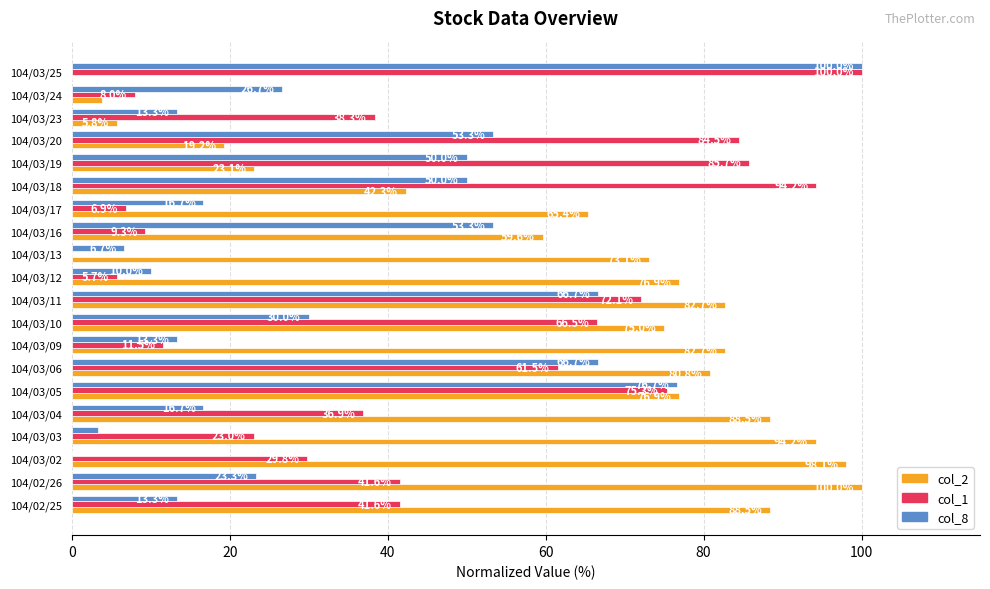

At which label is col_2 closest to 50?

104/03/18